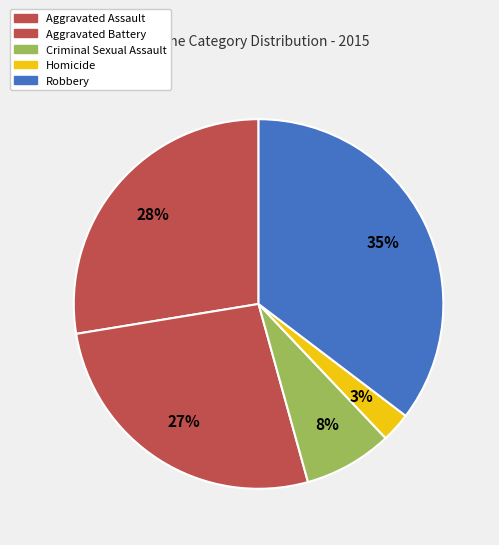

To the nearest percent, what is the difference between the Homicide and Criminal Sexual Assault slice percentages?

5%